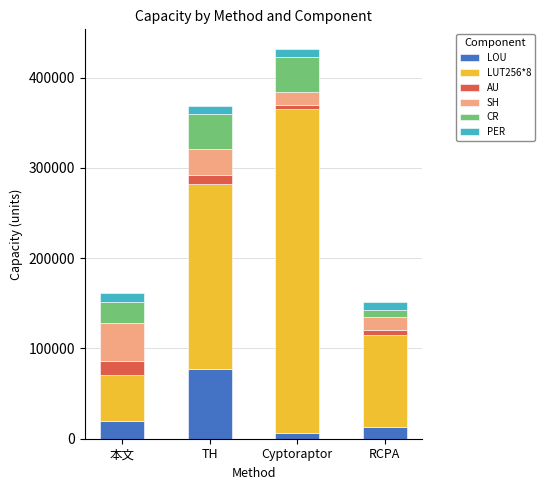

What is the highest value of the LOU series?

77472.0